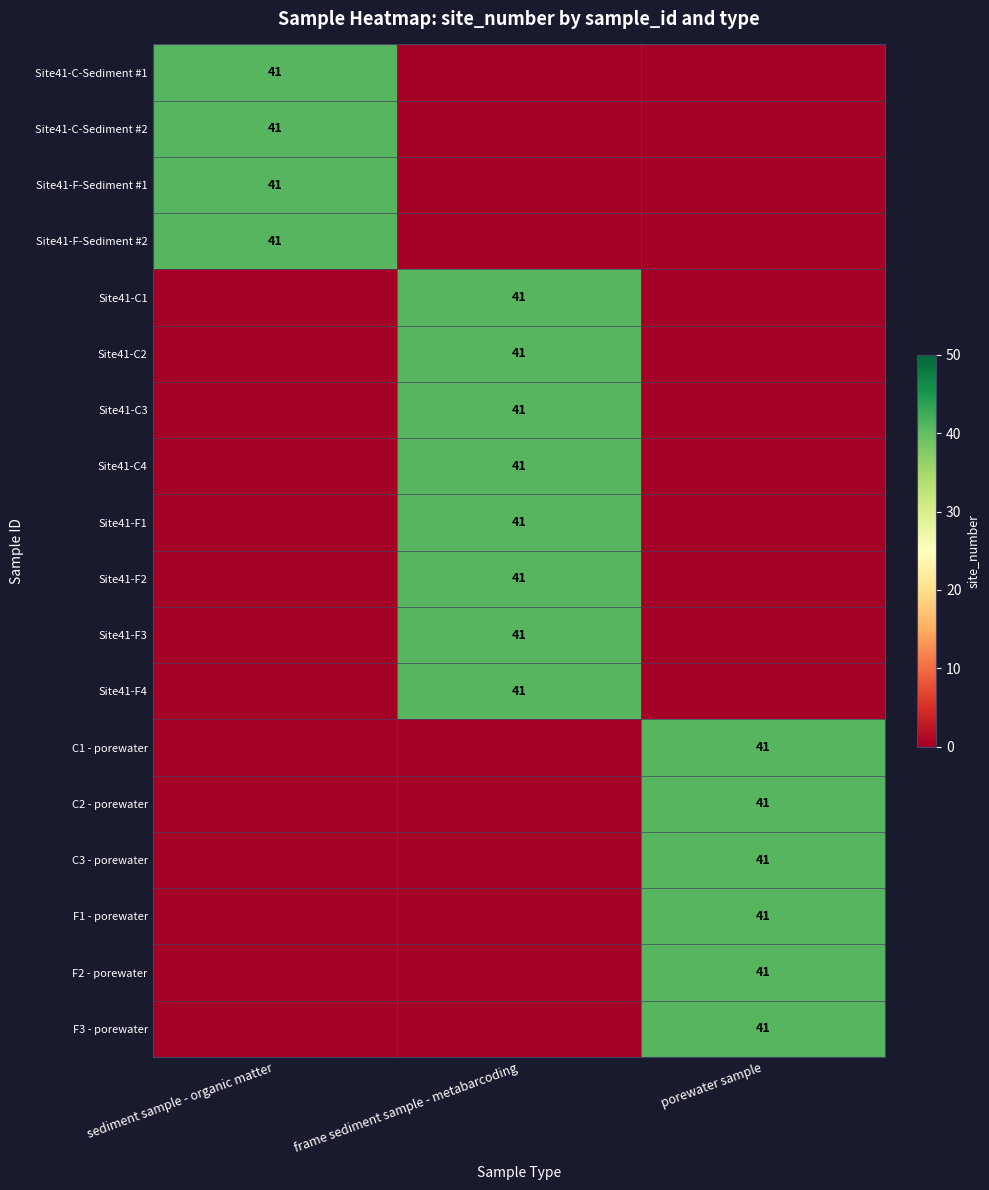

The Site41-F-Sediment #2 series shows 41 at sediment sample - organic matter. True or false?

True